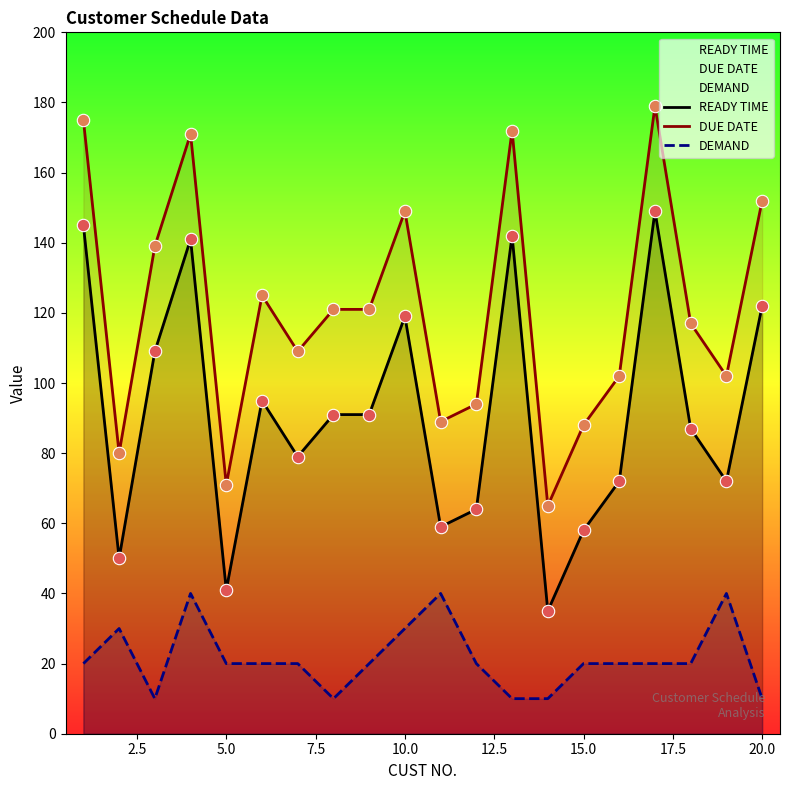

What are all the series names shown in the legend?

READY TIME, DUE DATE, DEMAND